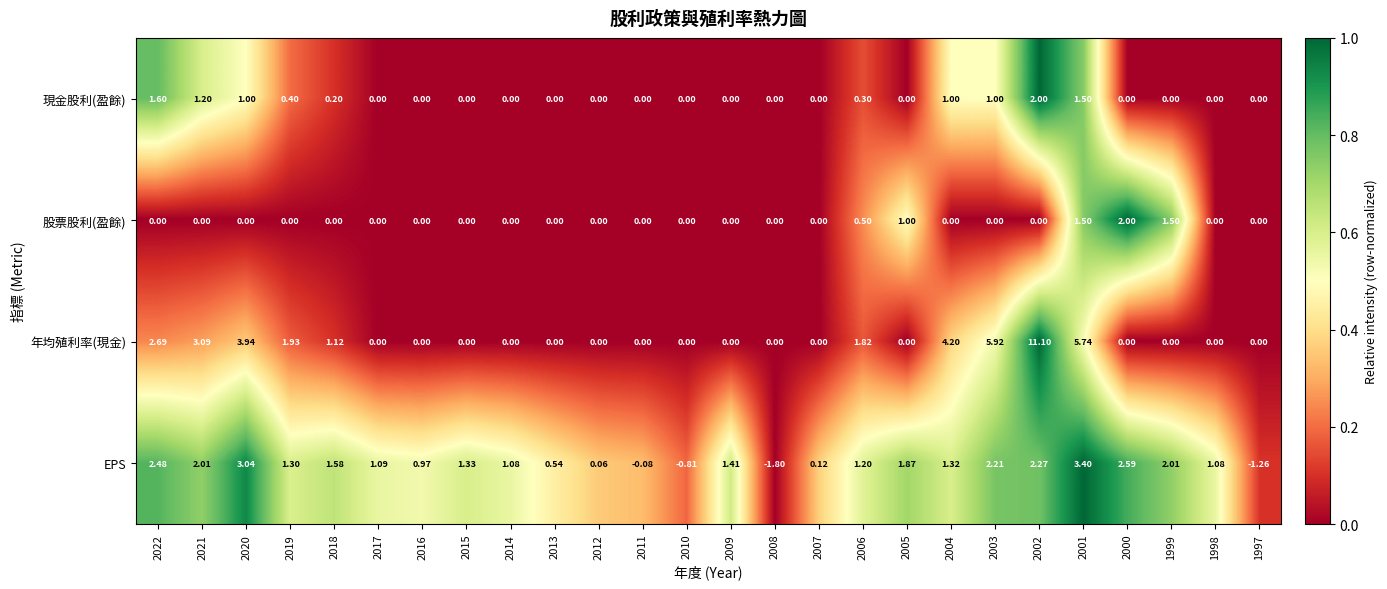

Which series has the largest total across all categories?

年均殖利率(現金)